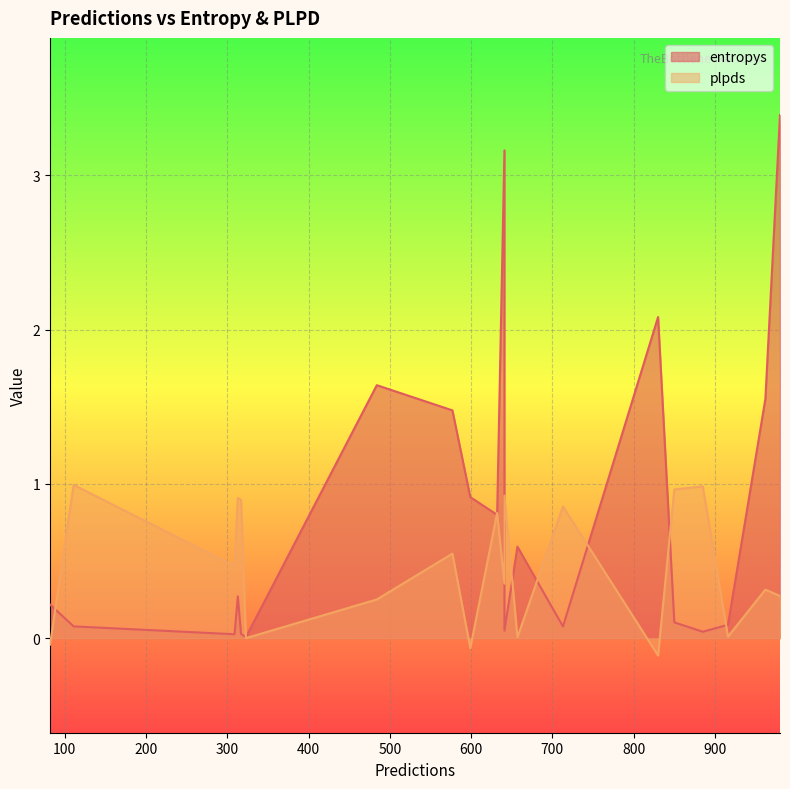

What is the difference between the second highest and second lowest values in the plpds series?

1.0